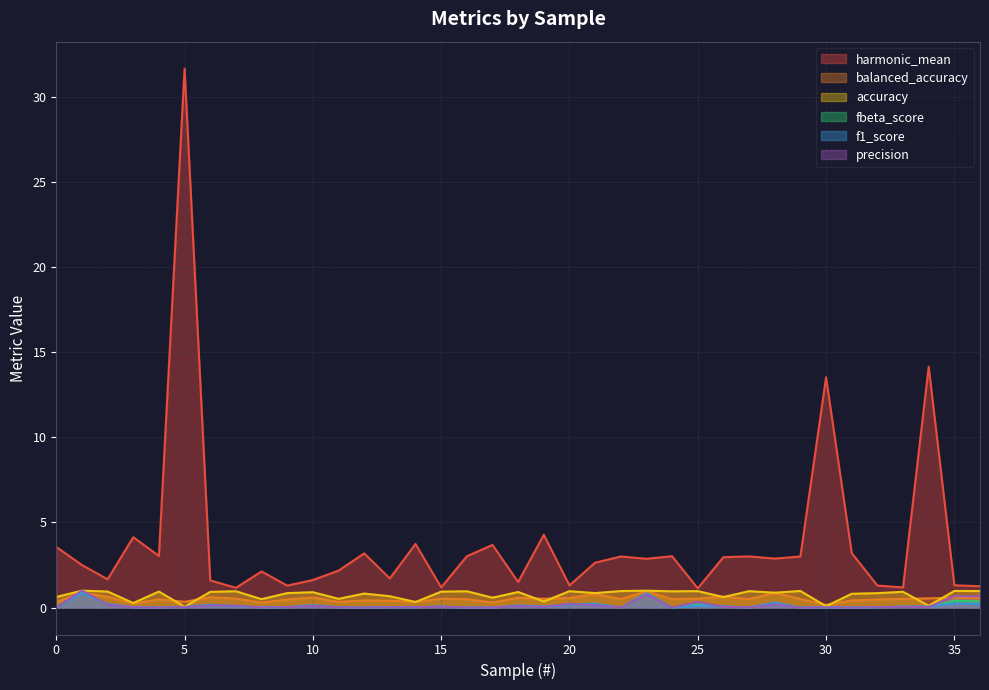

Between 16 and 32, which is larger?

16